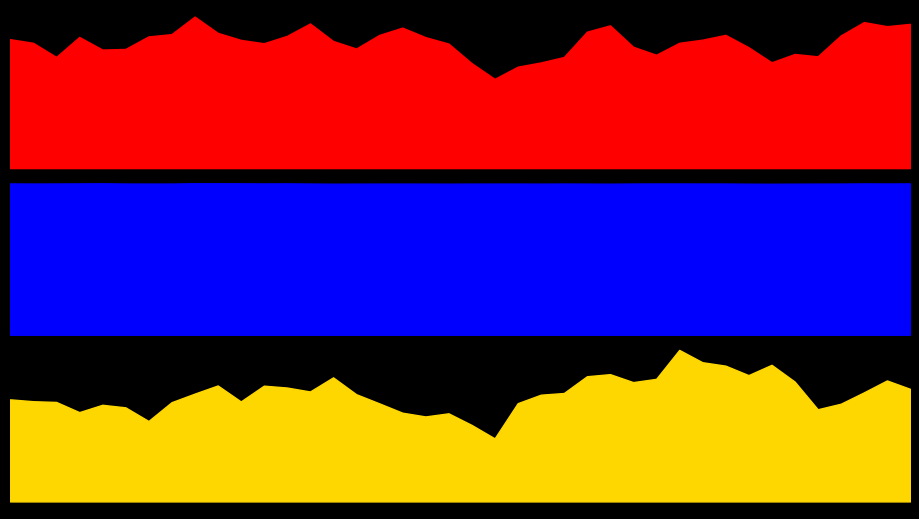

List the series in order of their peak value, lowest first.

col_2, col_1, col_3